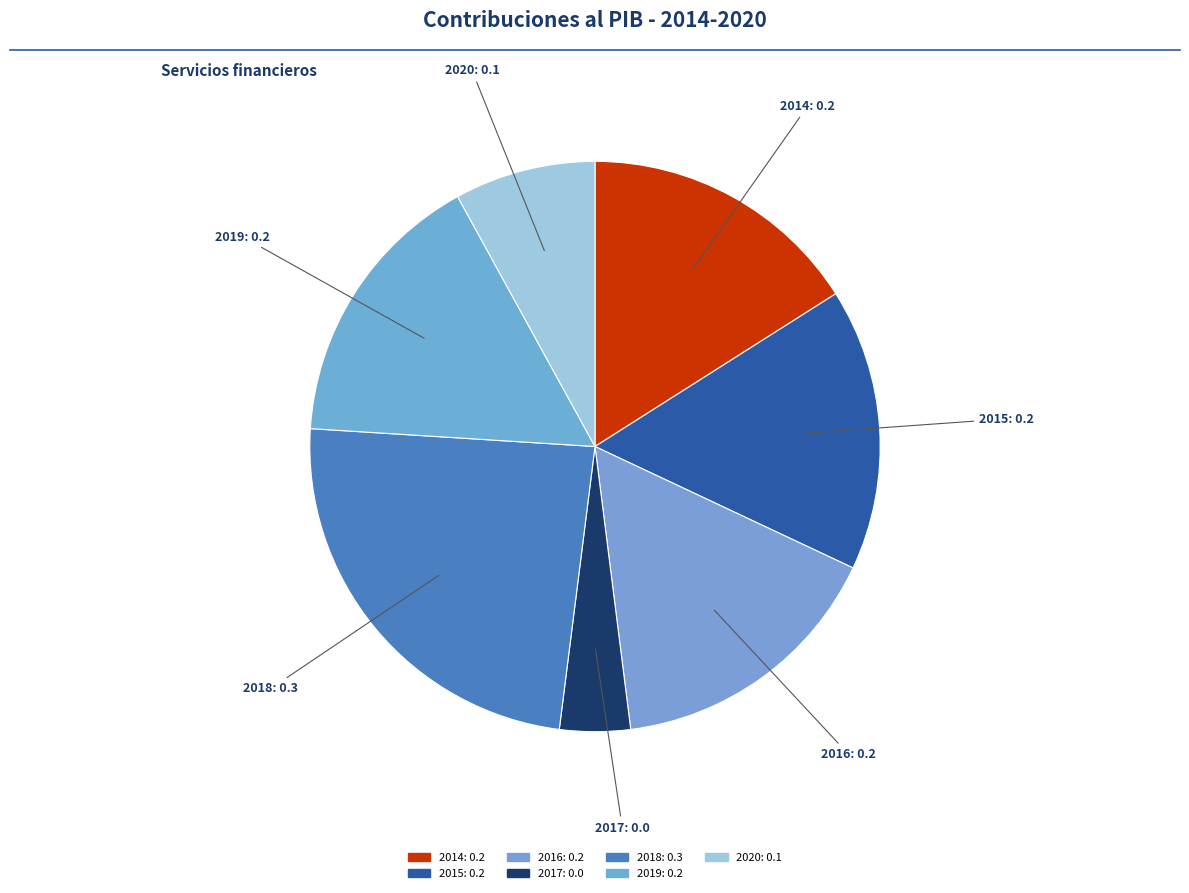

Does 2019 represent more than half of the total?

No